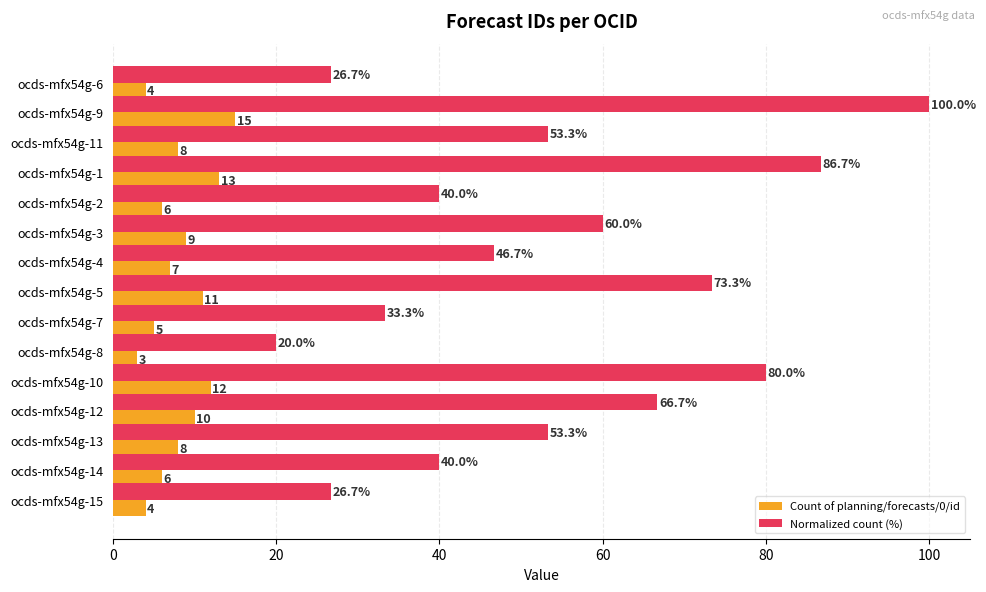

Which series has the largest total across all categories?

Normalized count (%)